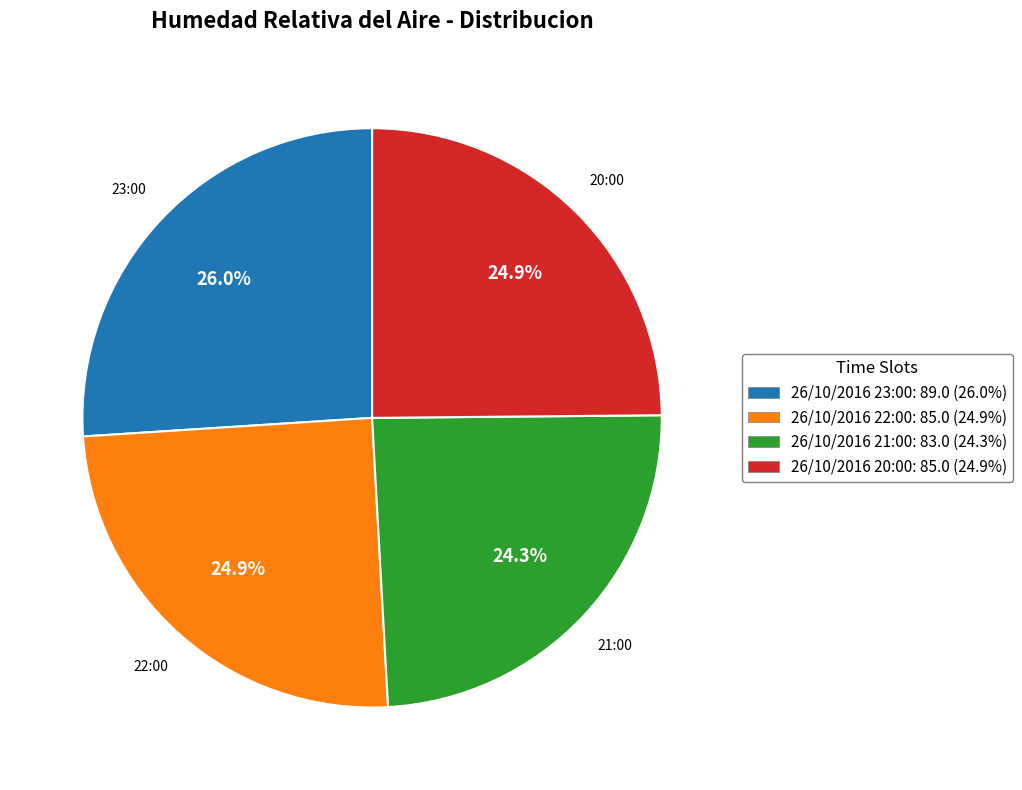

What is the largest slice in the pie chart?

26/10/2016 23:00